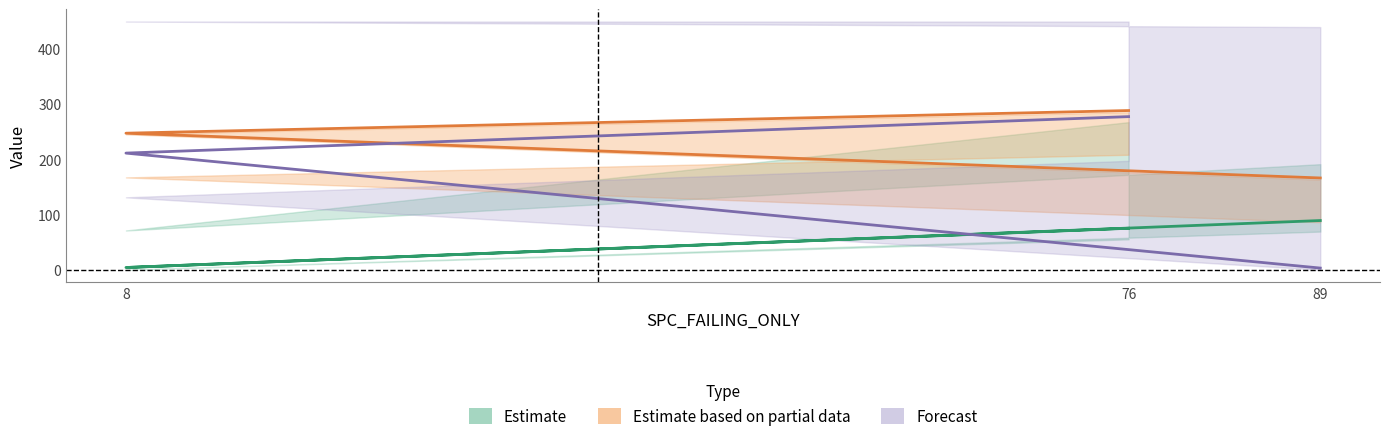

The value of Estimate based on partial data at 8 is 247. True or false?

True